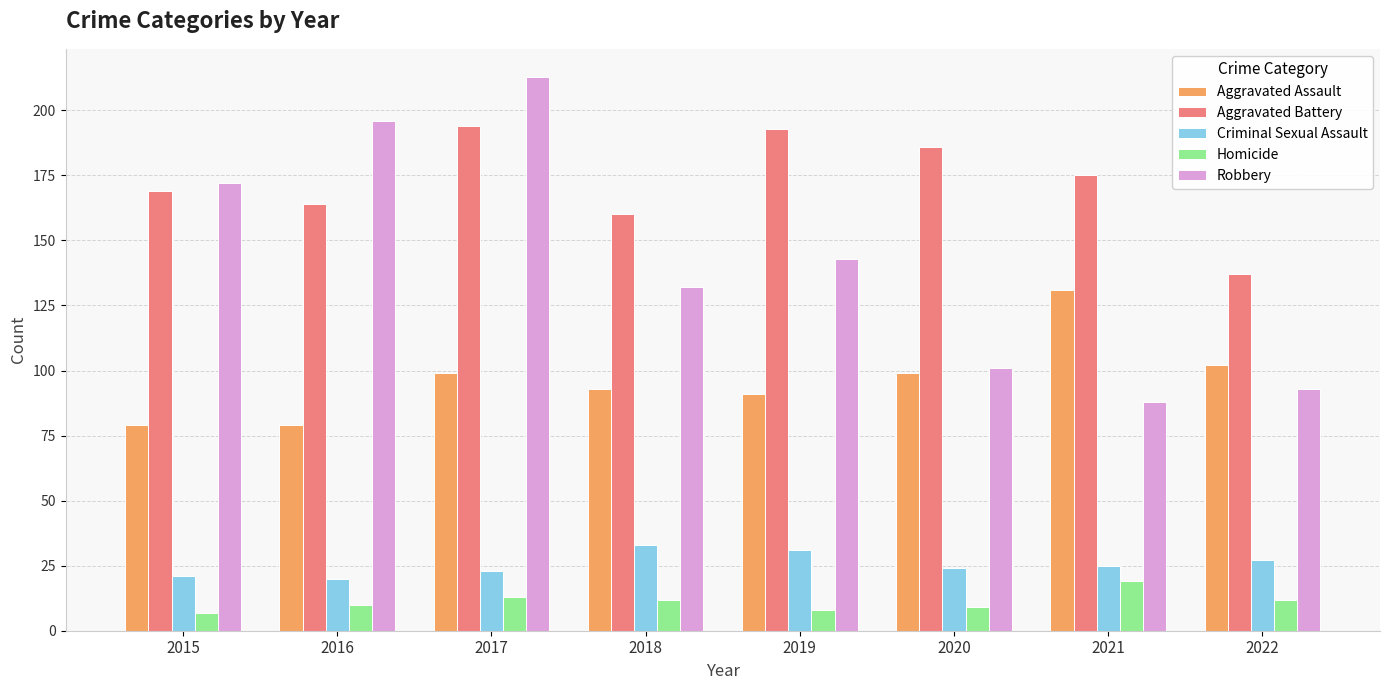

The value of Aggravated Battery at 2022 is 42. True or false?

False